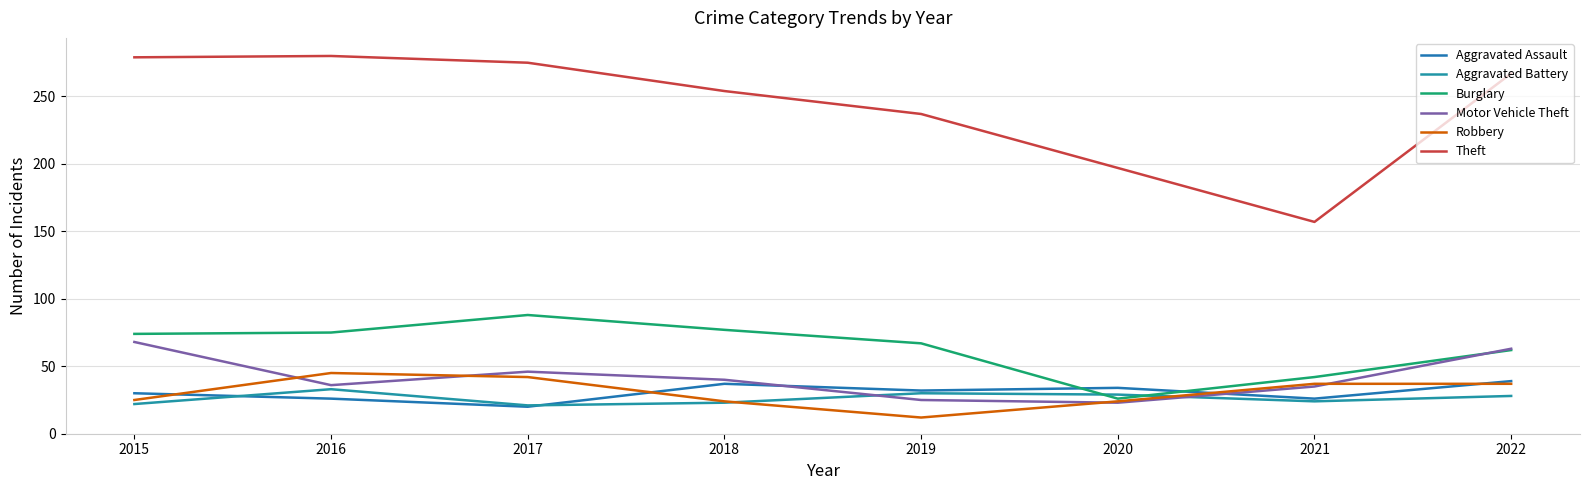

Is the value of Robbery at 2018 greater than the value of Aggravated Assault at 2022?

No